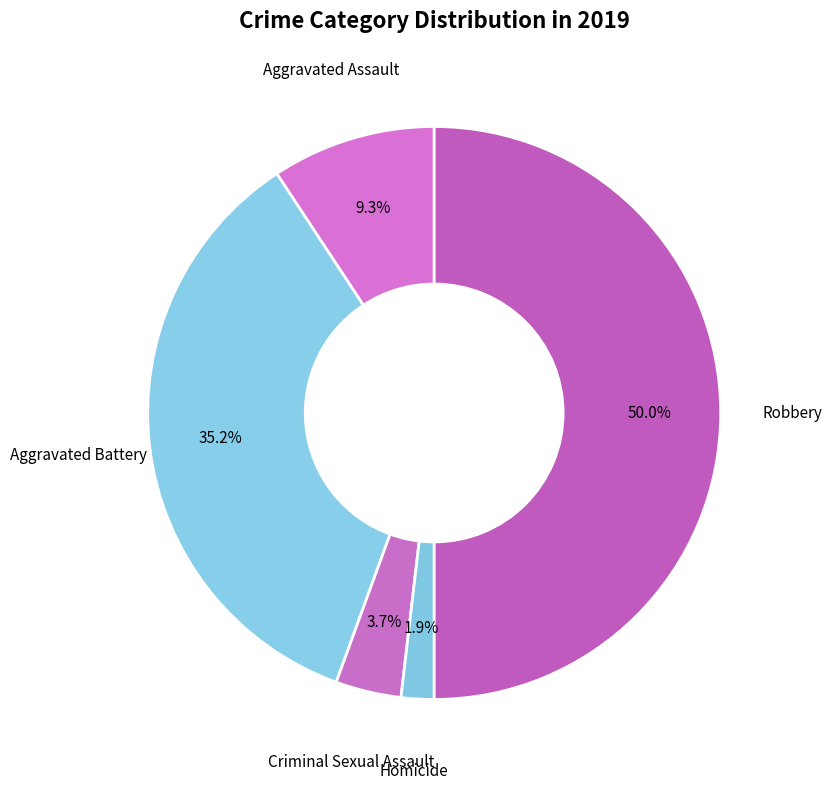

Combined, do Aggravated Assault and Robbery account for over 50%?

Yes